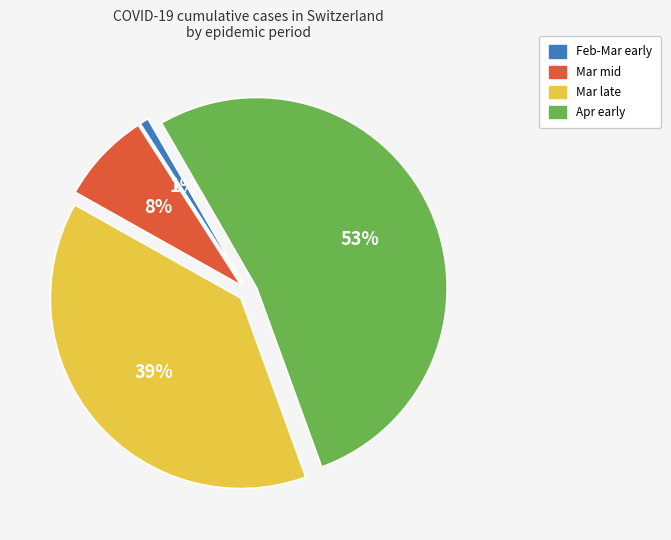

To the nearest percent, what portion does Mar mid represent?

8%